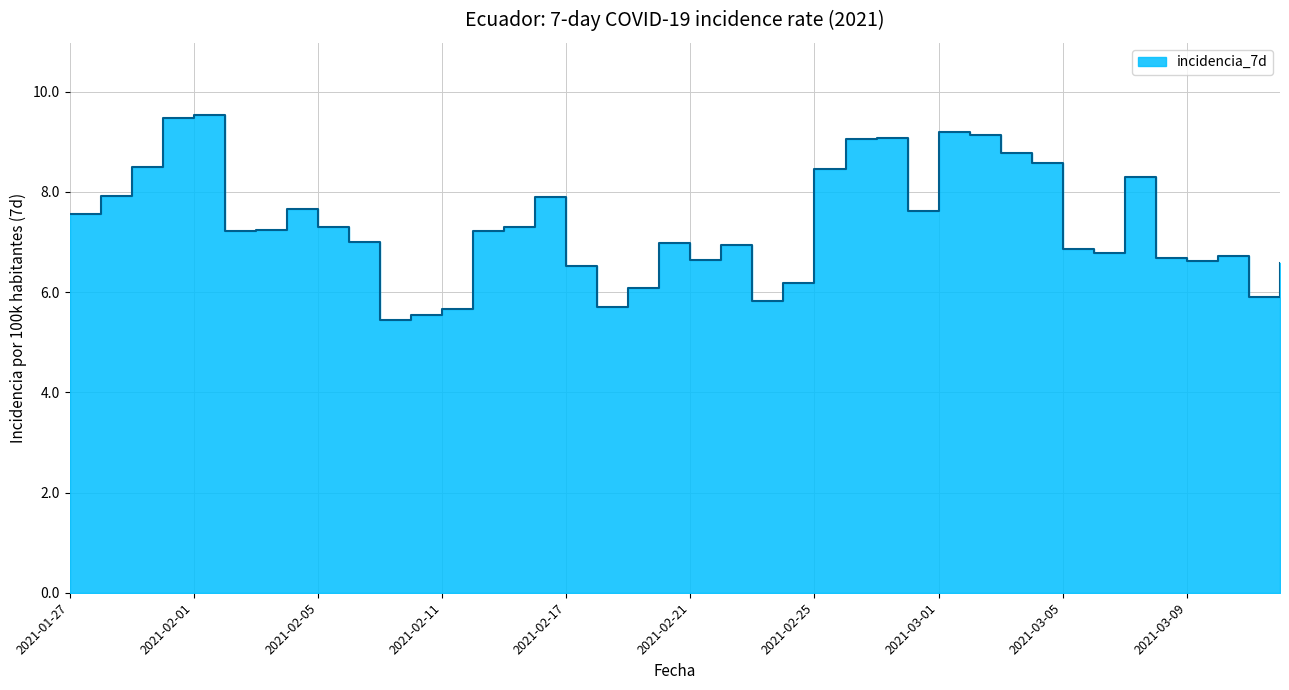

What is the average value?

7.3